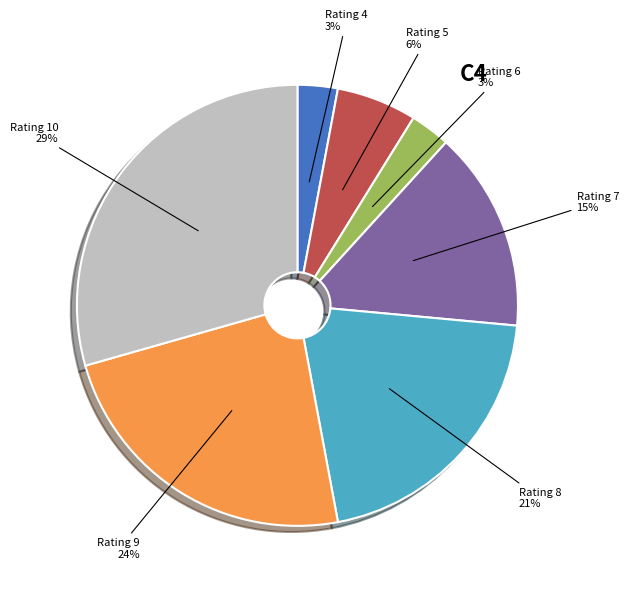

Is there a majority slice in this chart?

No